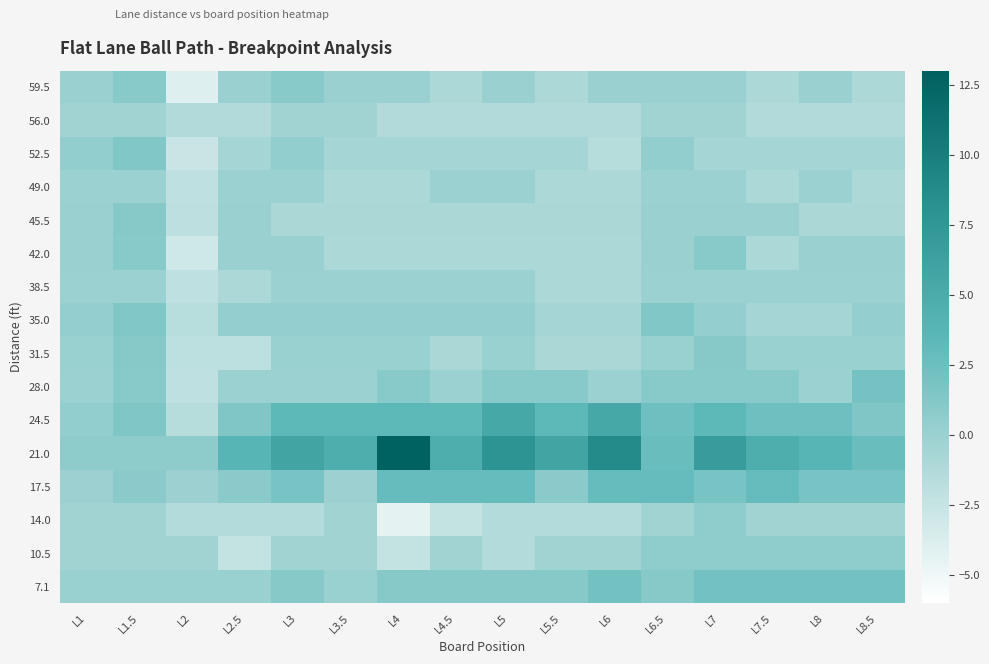

What is the difference between the highest and lowest values at L8.5?

4.0